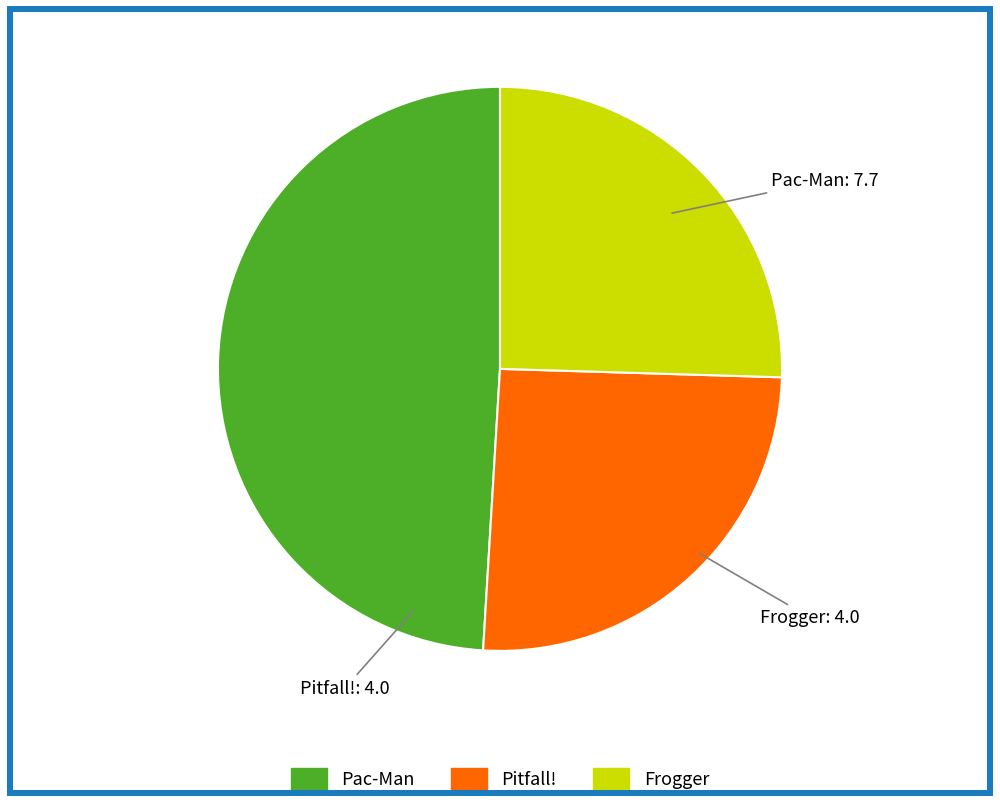

True or false: Pitfall! accounts for 25% of the total.

True